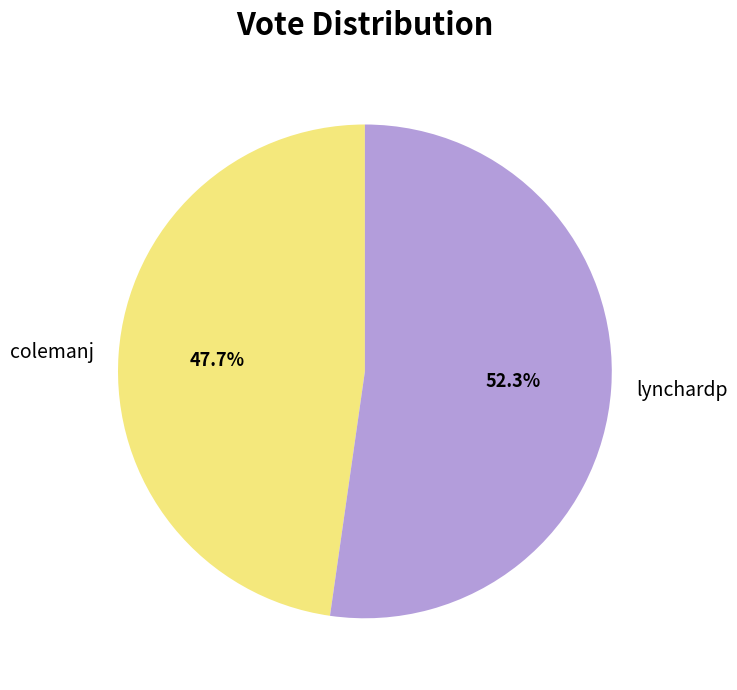

How many slices are in this pie chart?

2